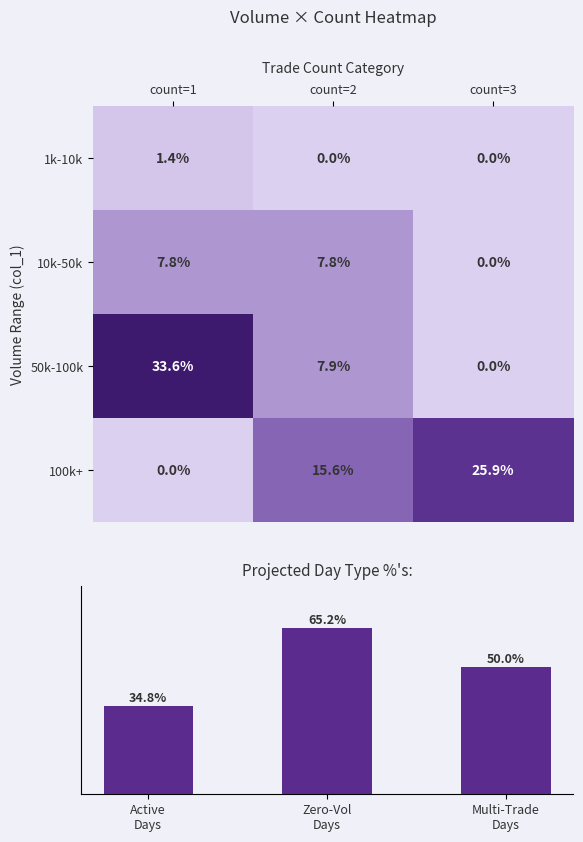

What is the difference between the maximum and minimum values in the Metric series?

30.4